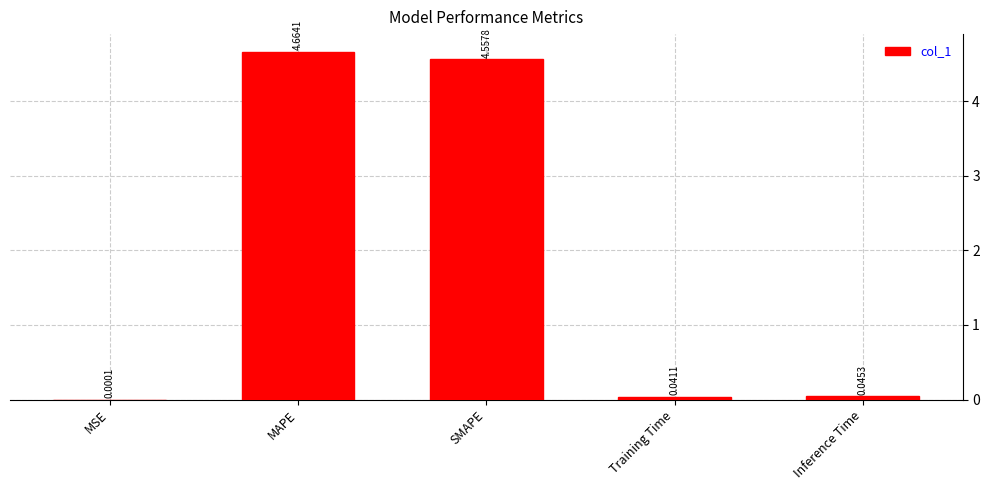

Which category has the highest value across all series?

MAPE